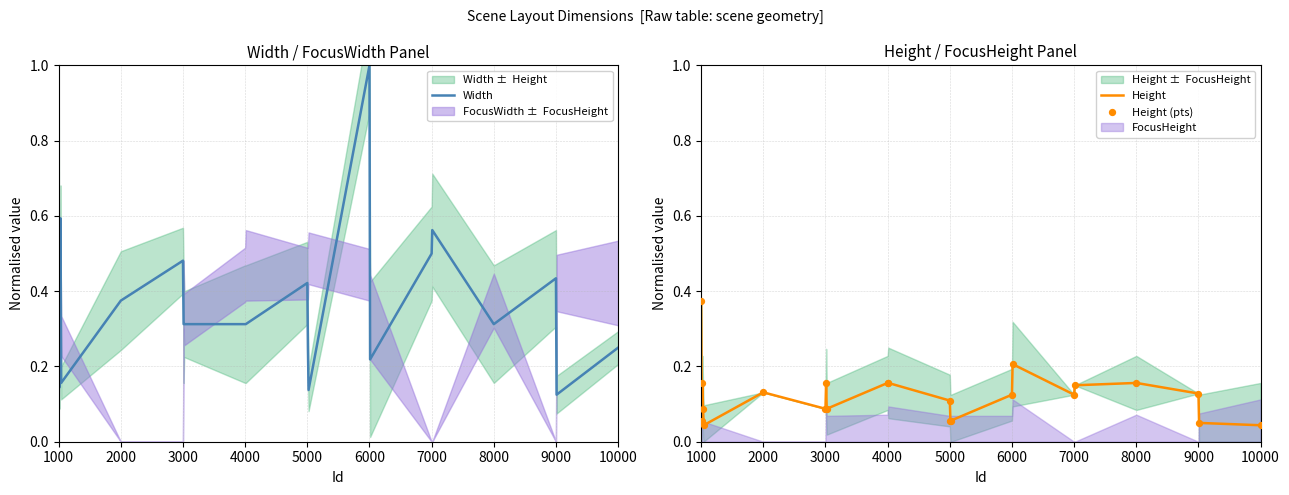

Is it true that Height equals 0.3 at 4000?

False